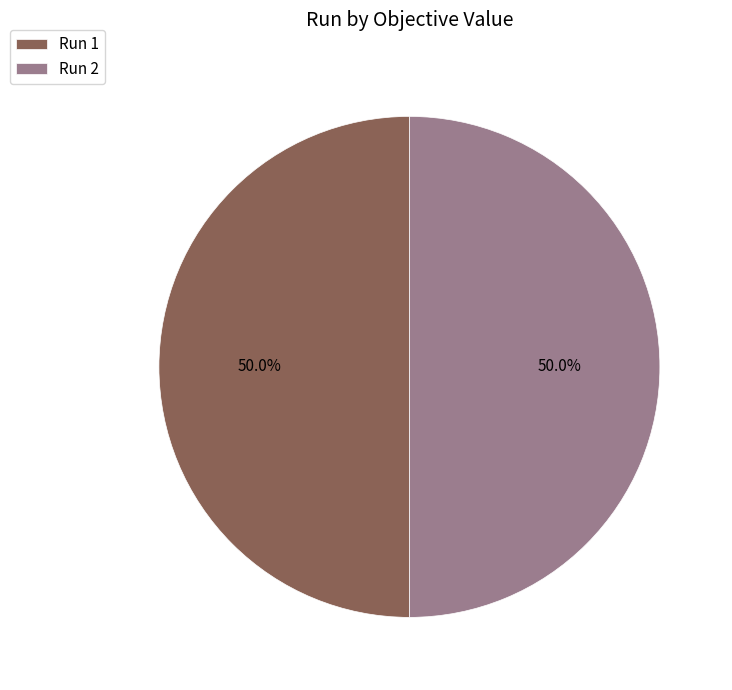

What percentage do Run 1 and Run 2 together represent?

100.0%